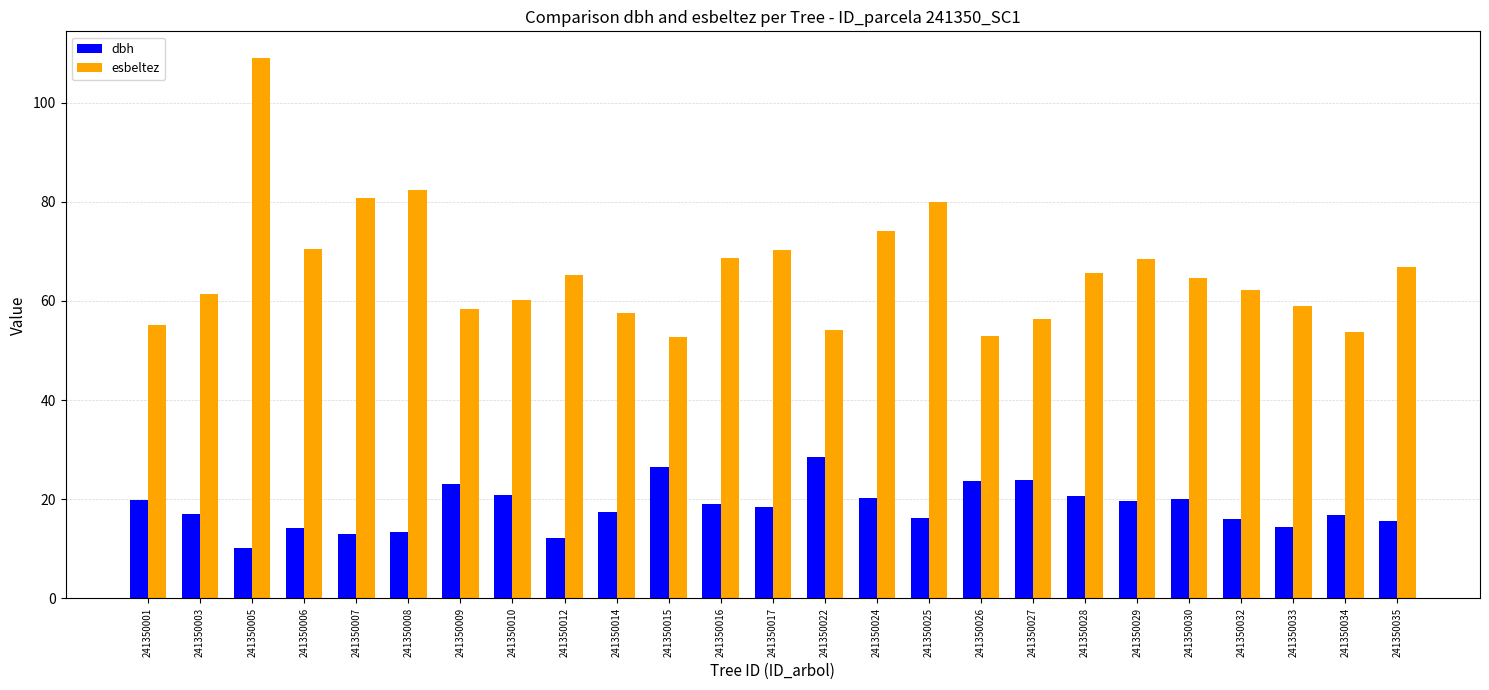

At which category is the sum across all series the highest?

241350005